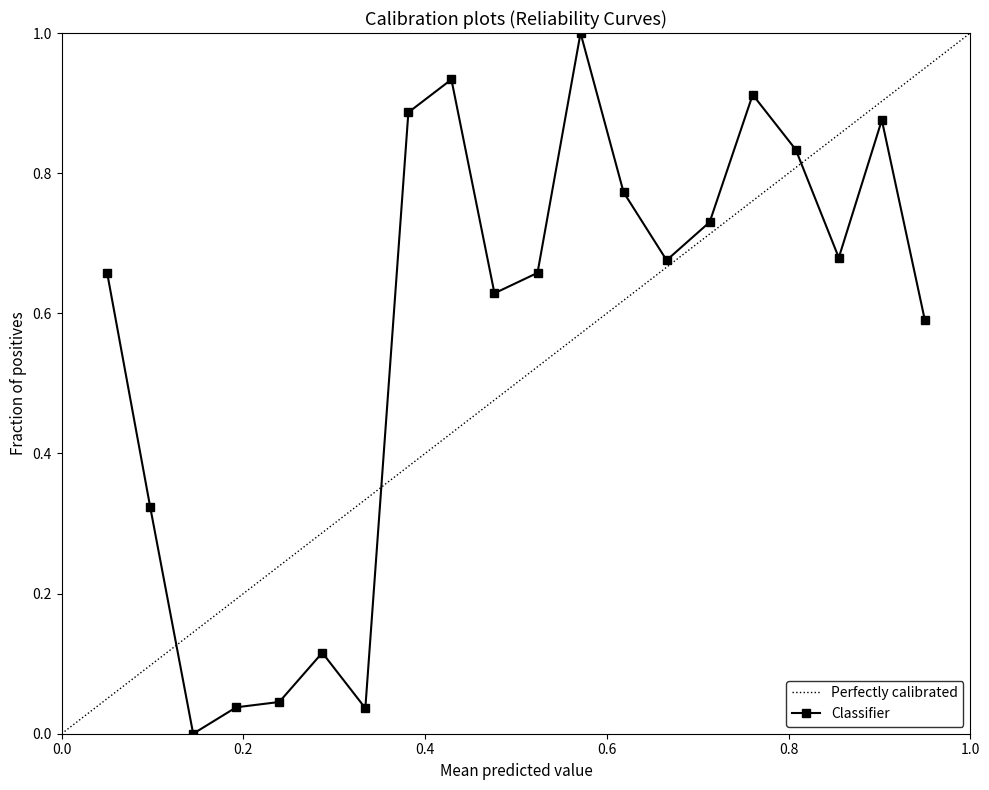

What is the difference between the maximum and second lowest values?

1.0